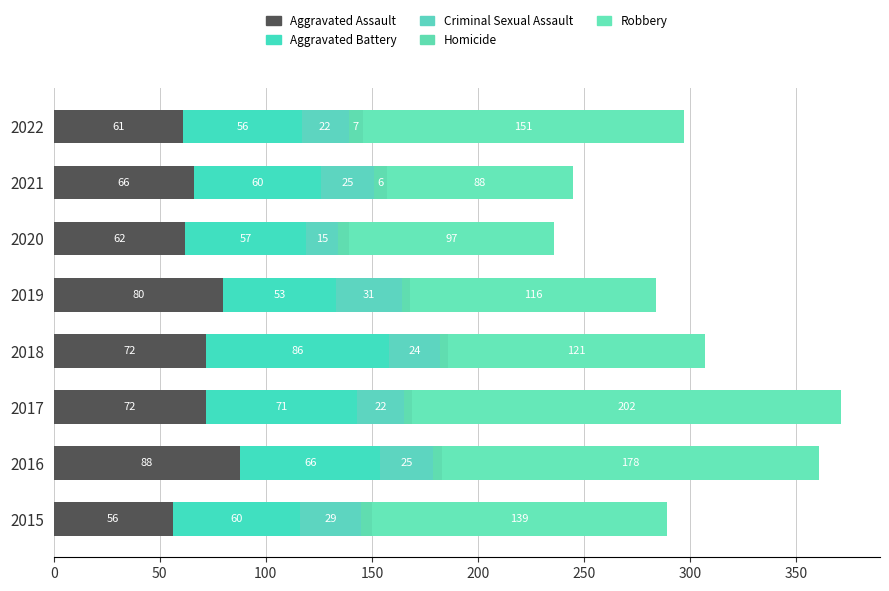

At how many categories does at least one series exceed 44?

8